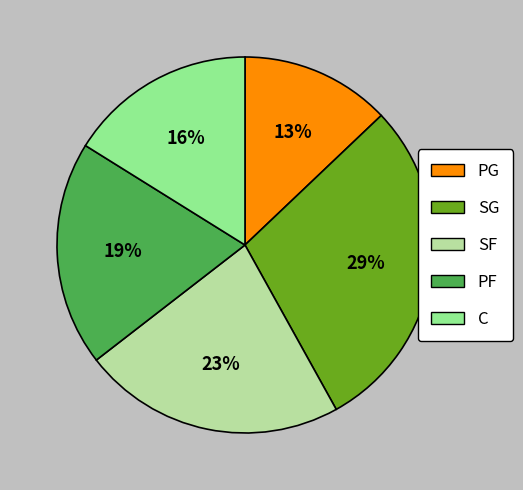

How many segments does this pie chart have?

5